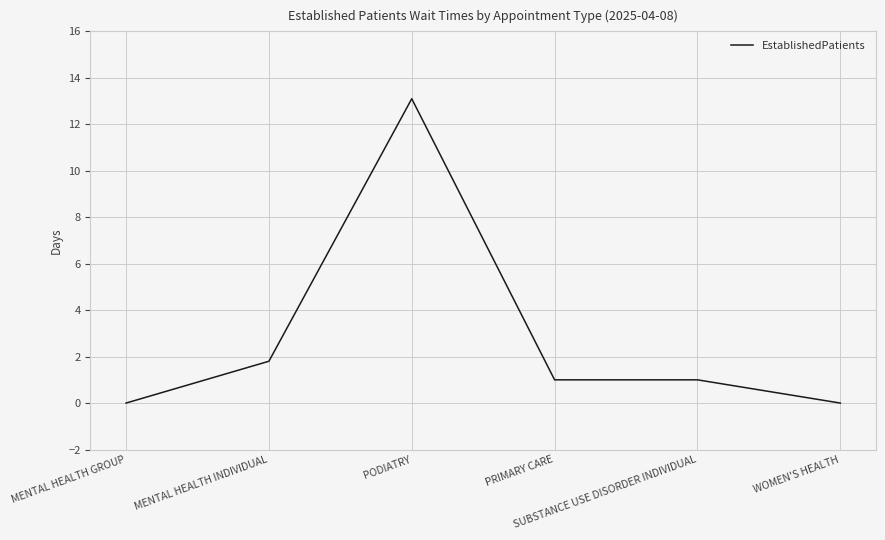

Is this an area chart (filled region under the line)?

No